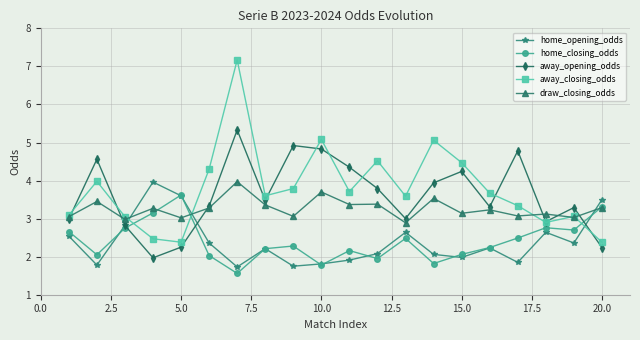

What is the greatest value displayed?

7.2